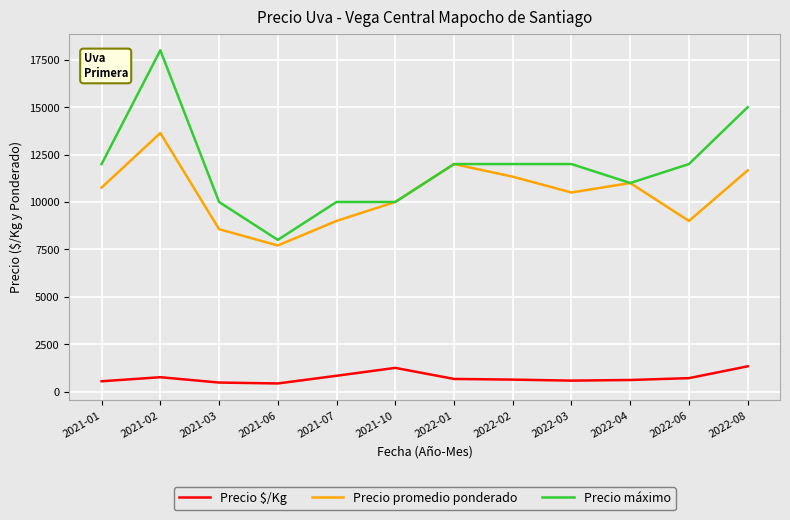

Which series has the largest range (max minus min)?

Precio máximo